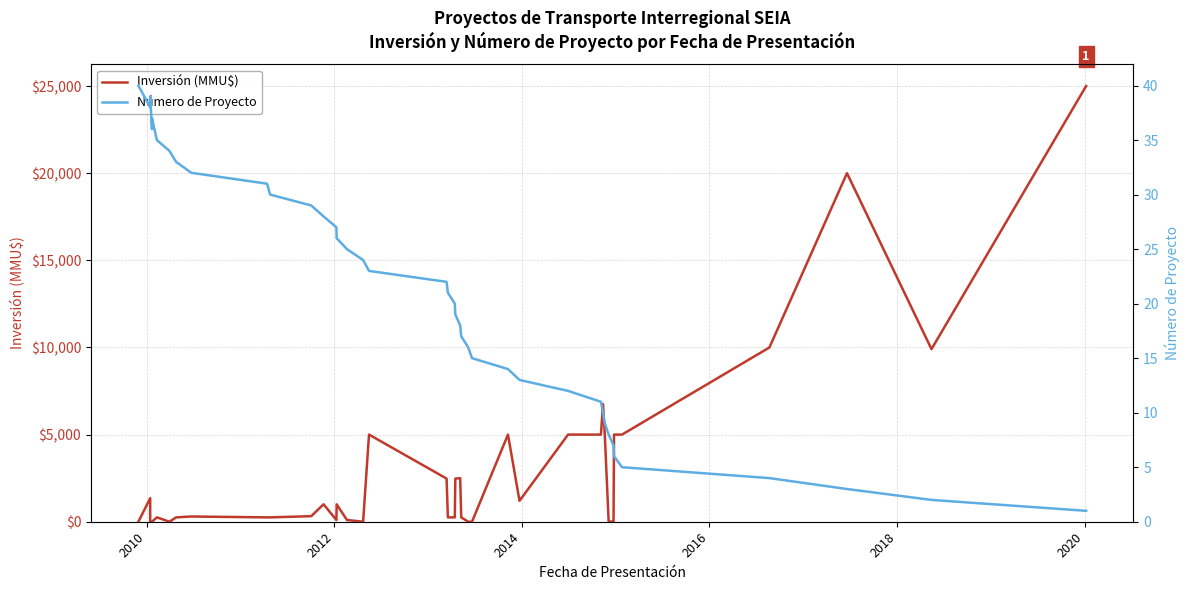

True or false: Número de Proyecto and Inversión (MMU$) cross at least once.

True